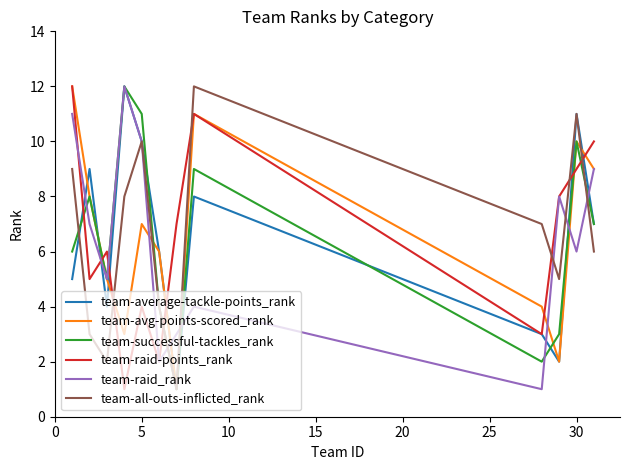

What is the sum of all team-all-outs-inflicted_rank values?

78